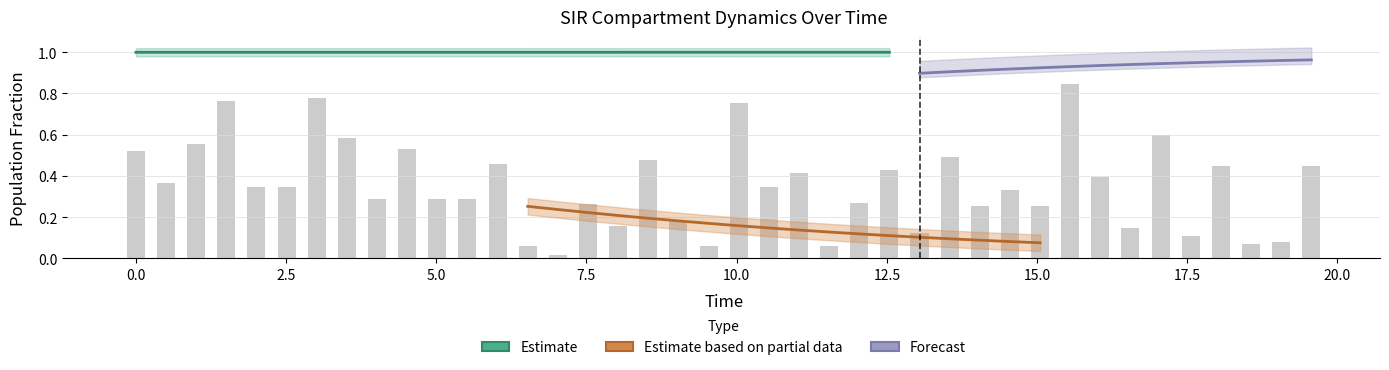

The S series shows 1.0 at 1. True or false?

True